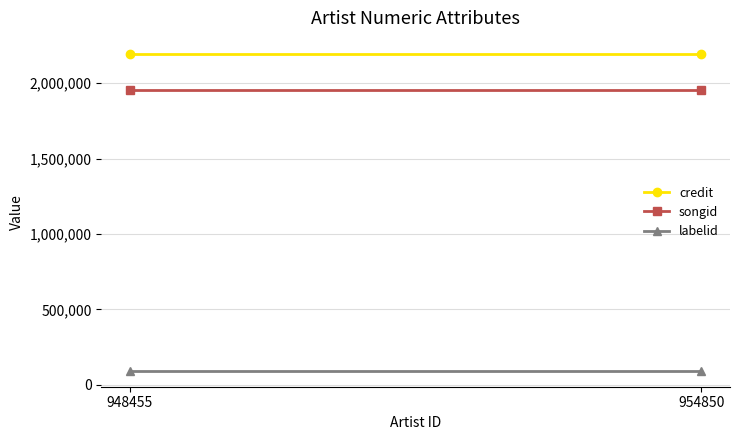

At 948455, list the series in order from smallest to largest.

labelid, songid, credit